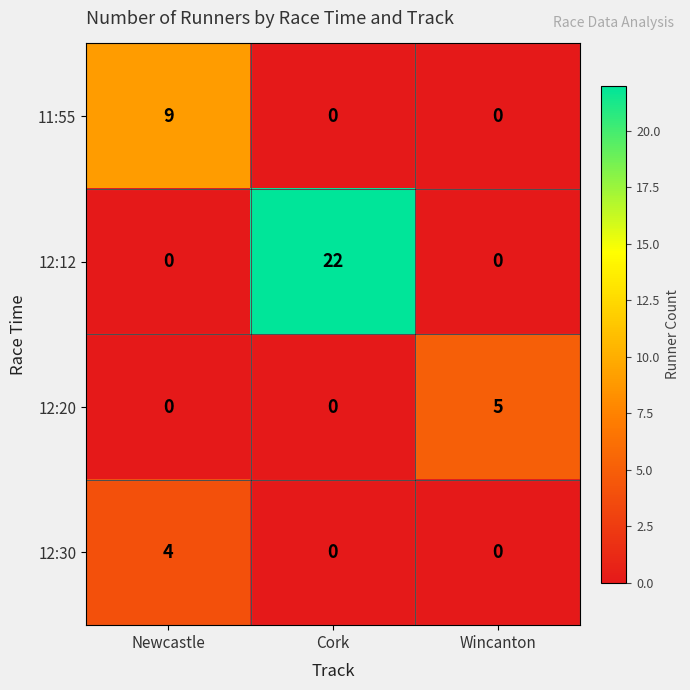

What is the sum of the 11:55 values at Cork and Newcastle?

9